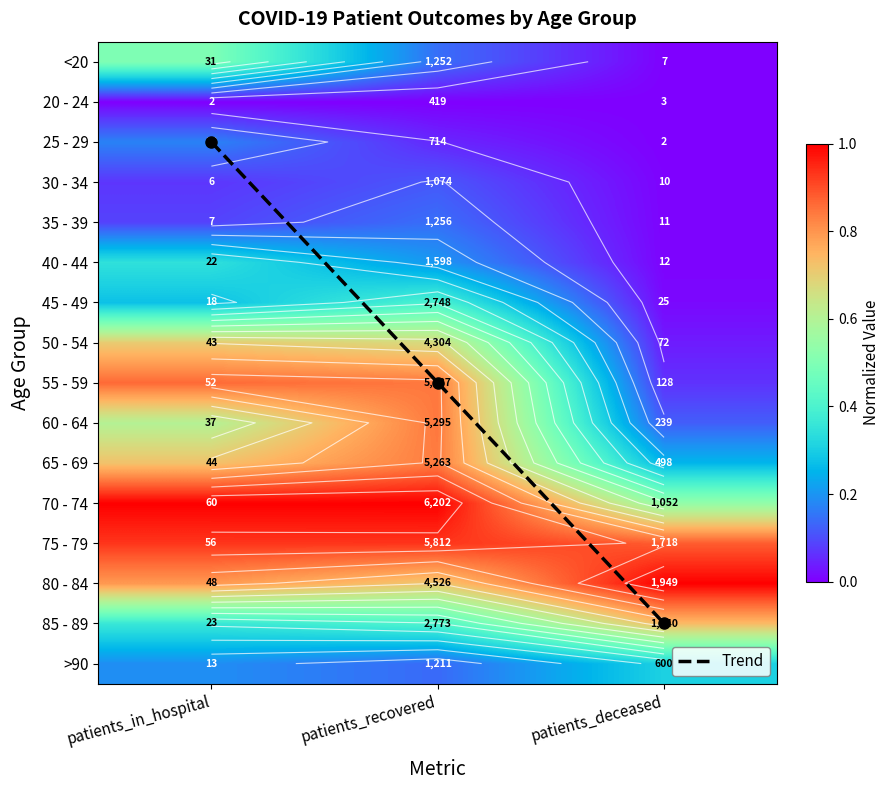

Between patients_recovered and patients_in_hospital, which is larger?

patients_recovered